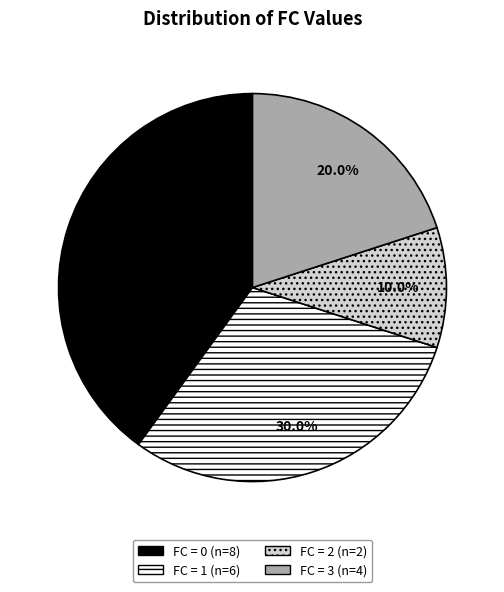

Does any single category account for the majority?

No